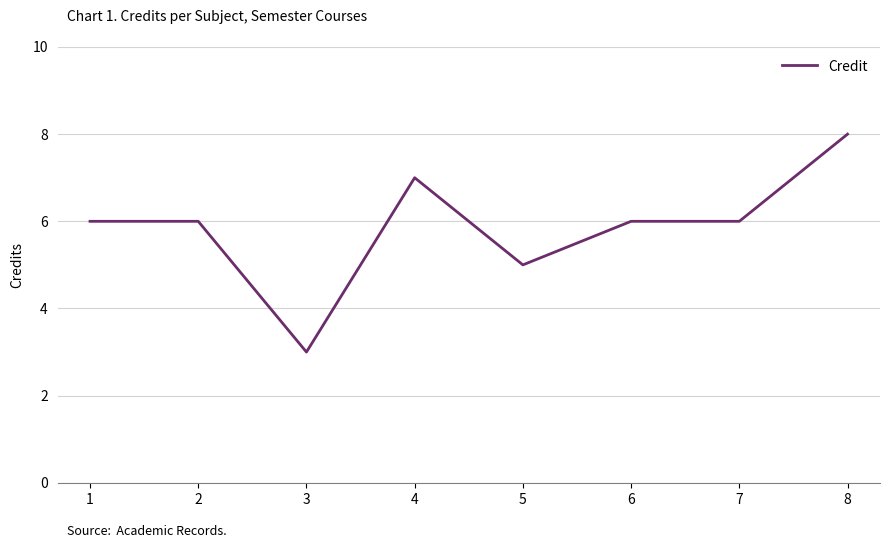

The value at 1 is 1. True or false?

False